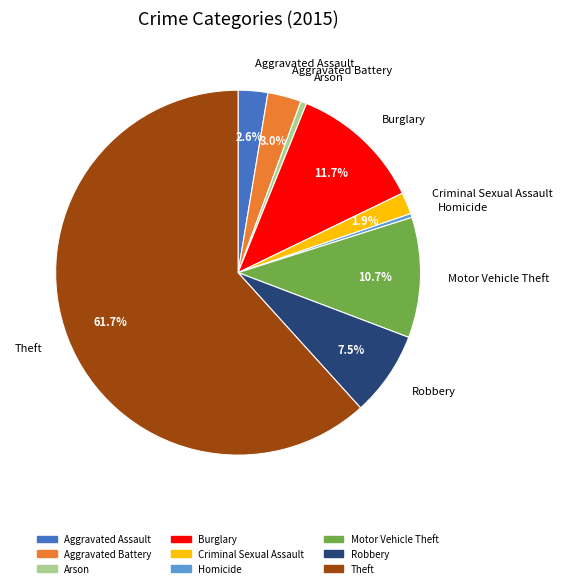

What percentage is the Aggravated Battery slice, to the nearest percent?

3%